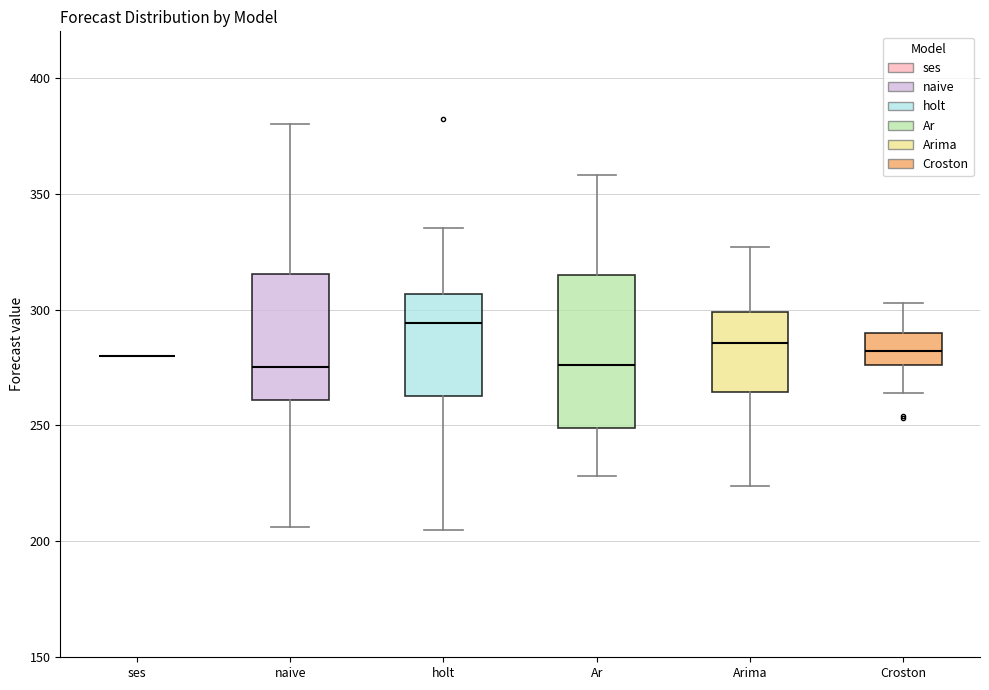

Comparing the boxes themselves (not the whiskers), which one is the tallest?

Ar